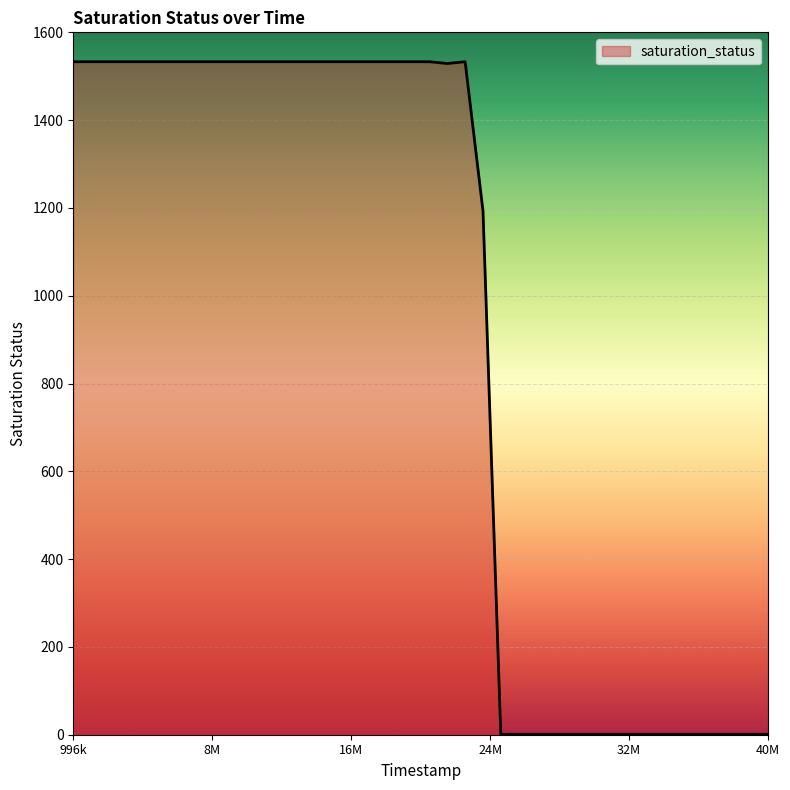

What is the difference between the maximum and minimum values?

1532